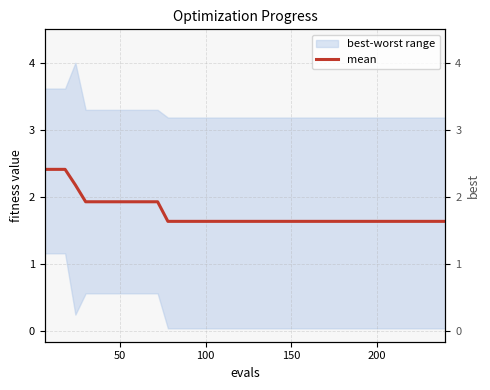

What is the difference between the maximum and second lowest values?

0.8